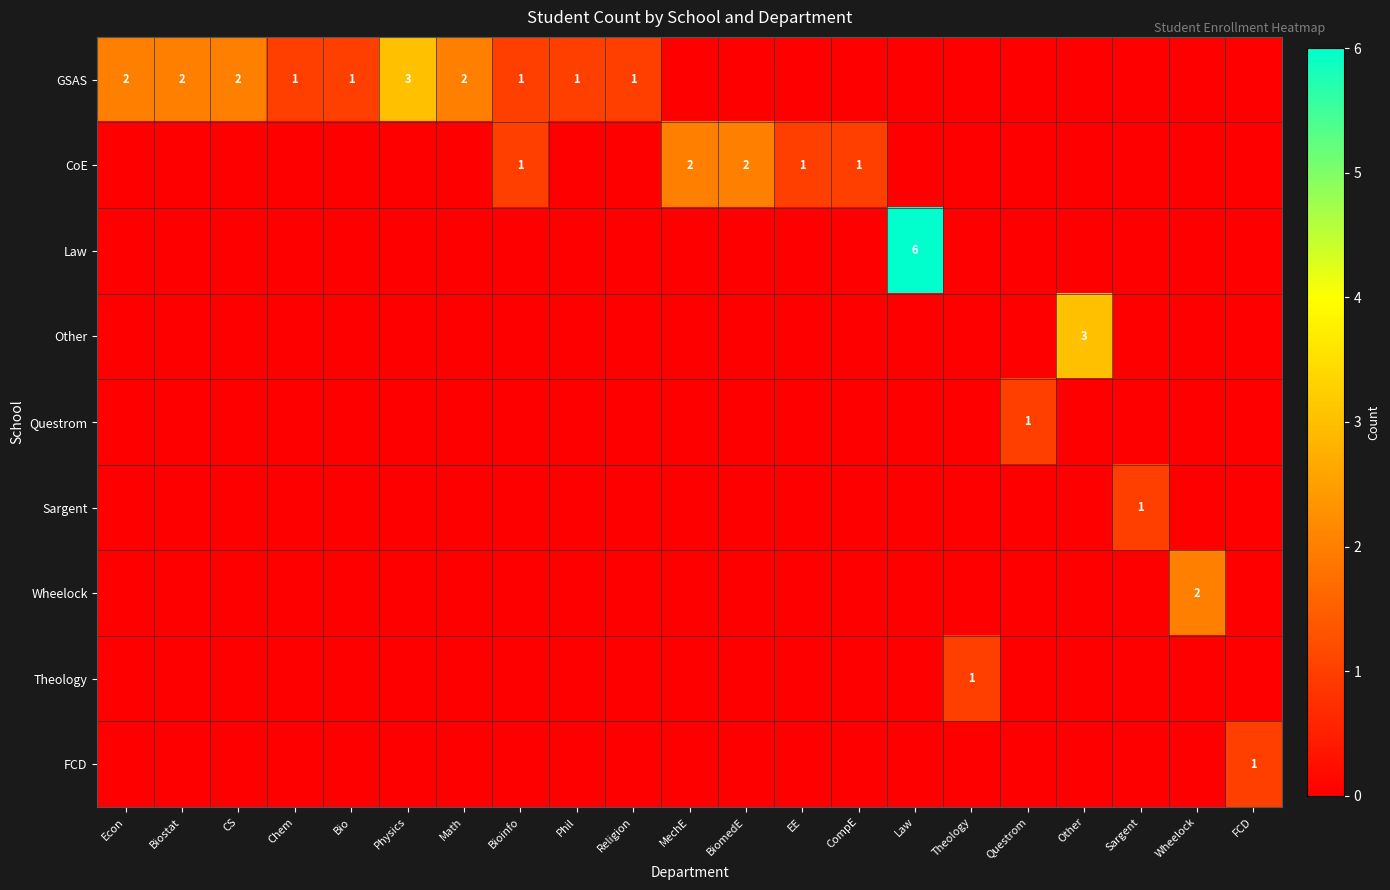

How many data points in Other are above 0?

1